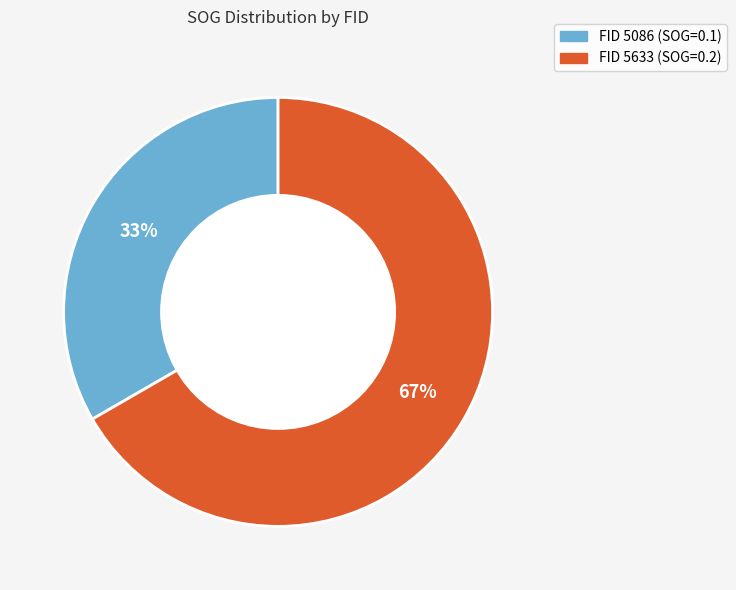

How many segments does this pie chart have?

2